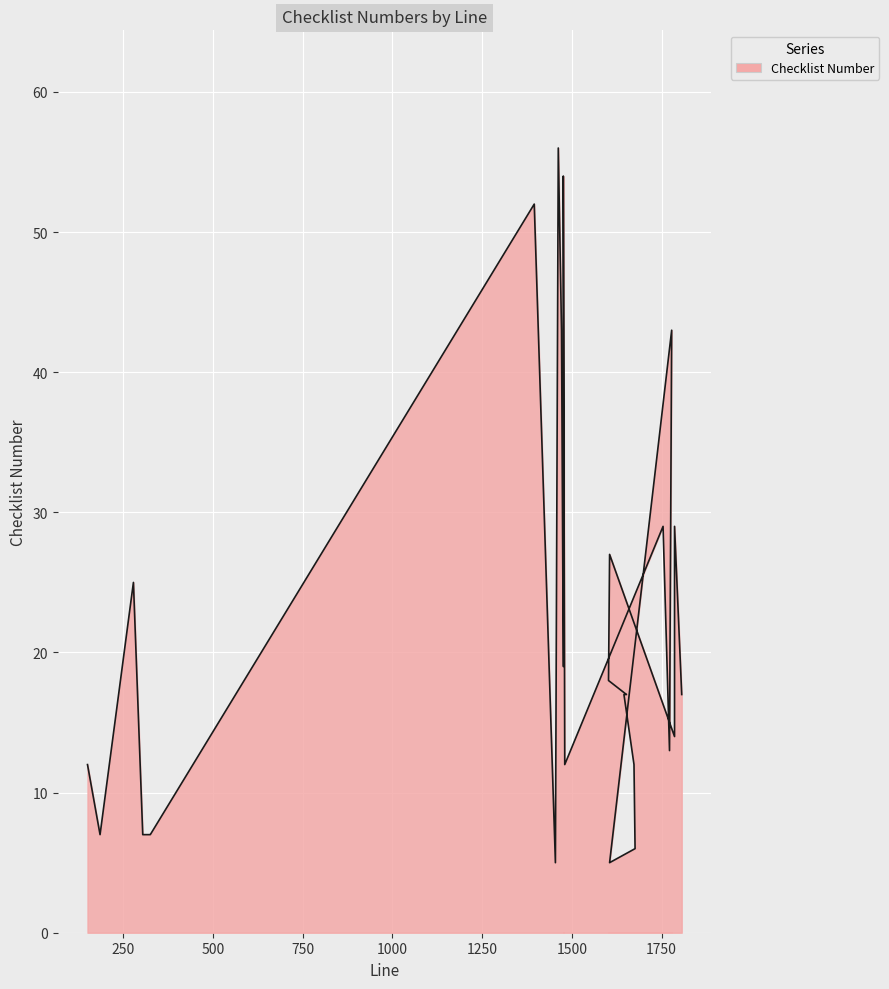

How many interior local valleys (lower than both neighbors) does the data have?

6